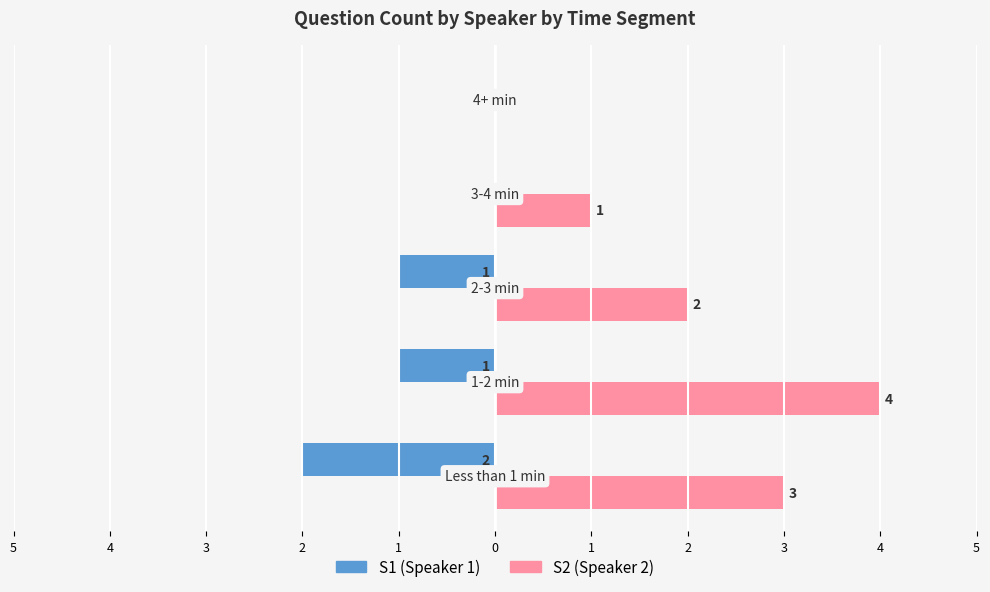

What are all the series names shown in the legend?

S1 (Speaker 1), S2 (Speaker 2)